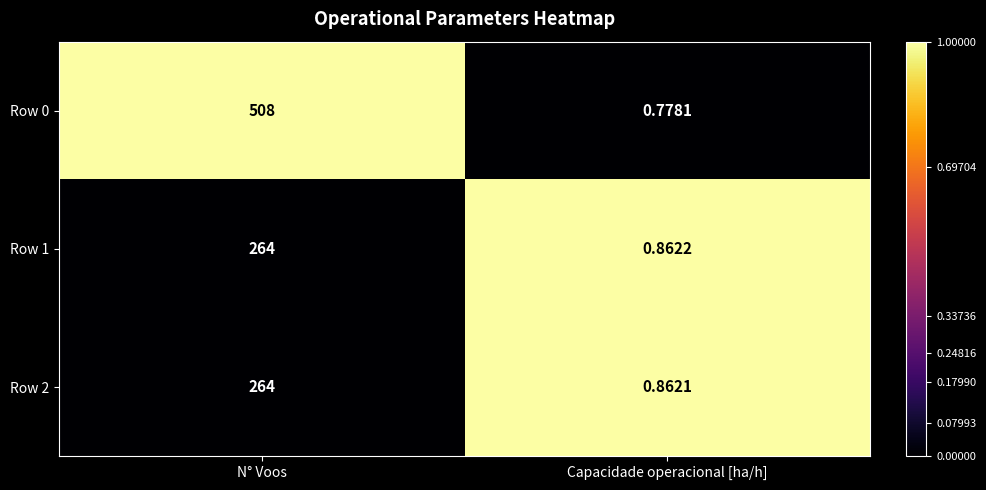

At which label is Row 1 closest to 132?

Capacidade operacional [ha/h]